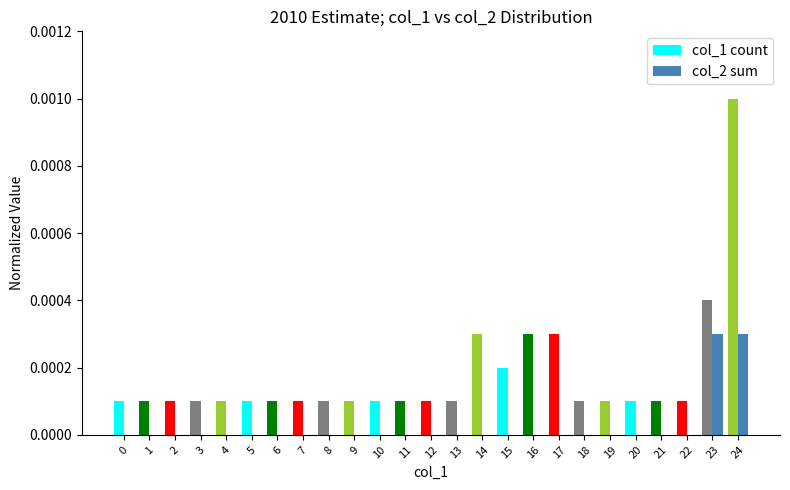

Is the value of col_2 sum at 2 greater than the value of col_1 count at 14?

No